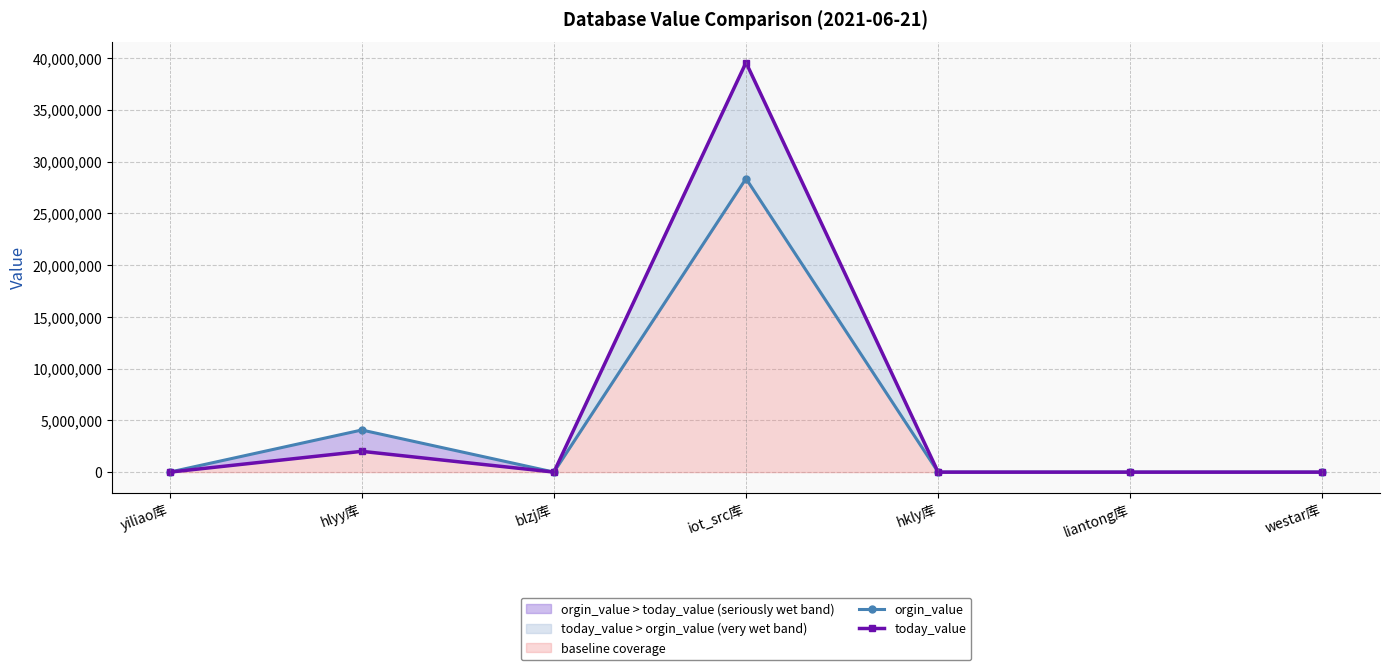

How many lines are shown in the chart?

2